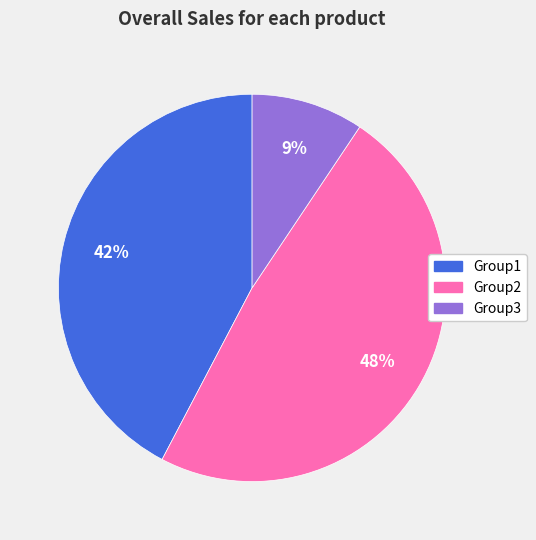

What is the smallest slice in the pie chart?

Group3